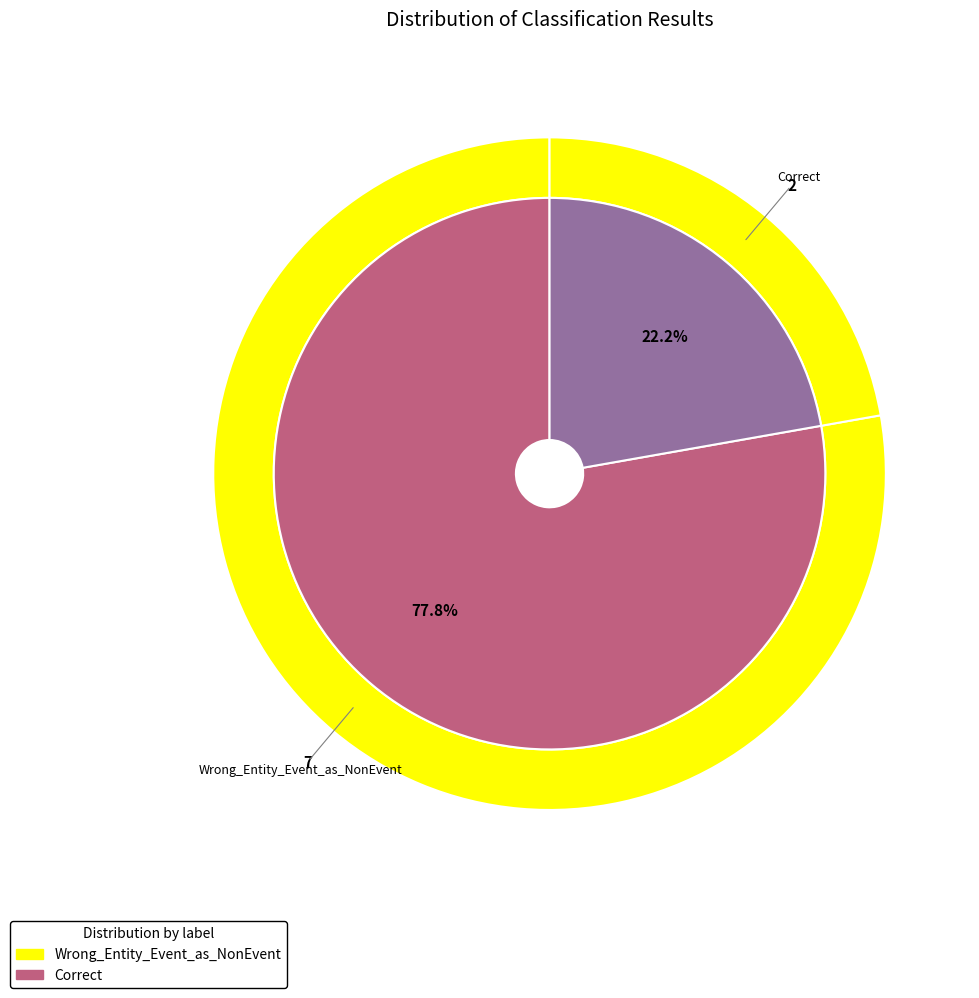

Rank the categories by value from highest to lowest.

Wrong_Entity_Event_as_NonEvent, Correct